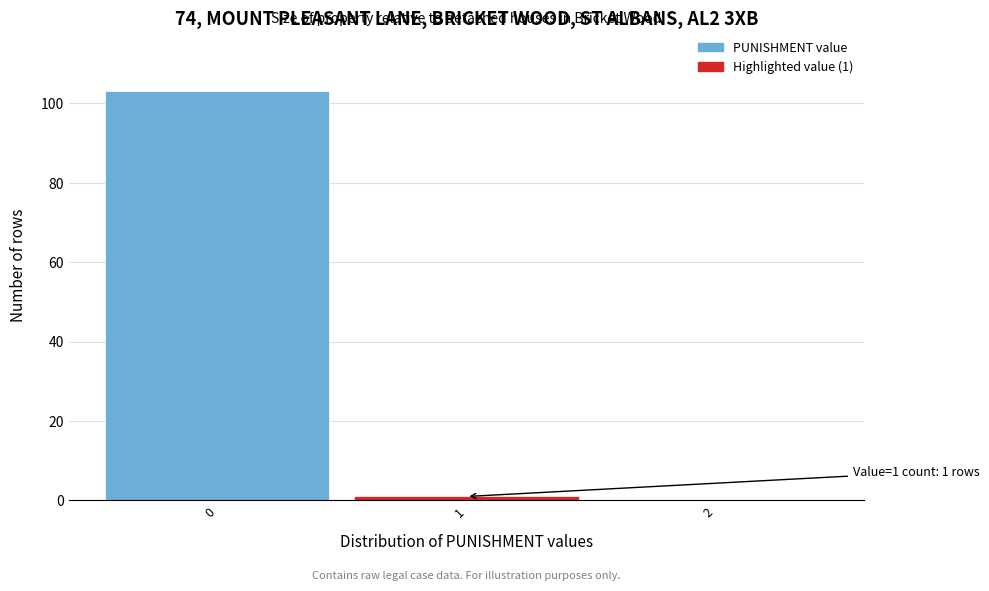

Reading left to right, what are all the values shown in this chart?

0=103	1=1	2=0